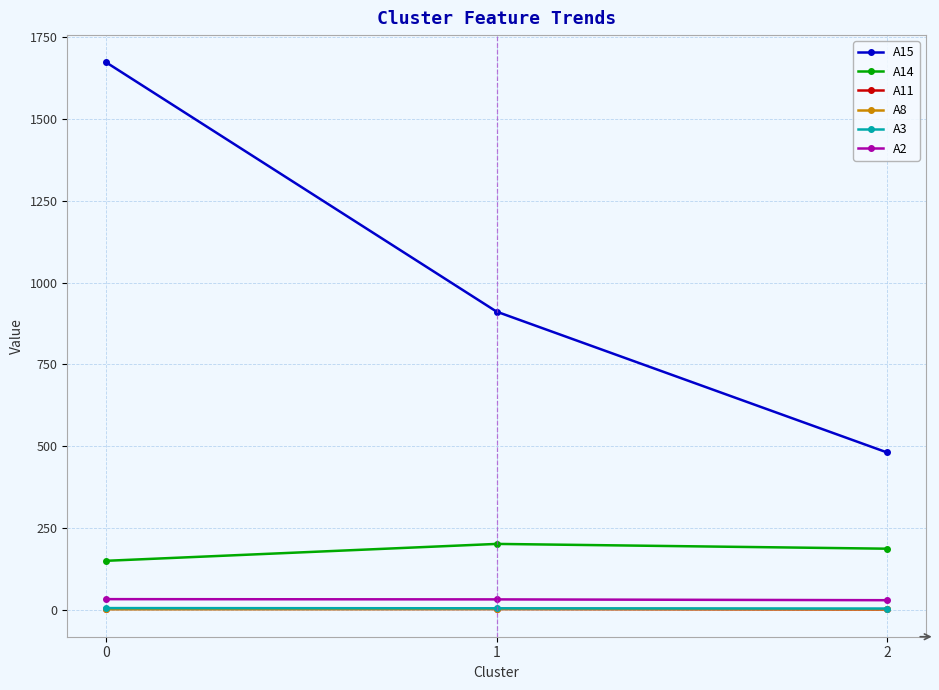

Between 0 and 2, which series saw the biggest shift?

A15